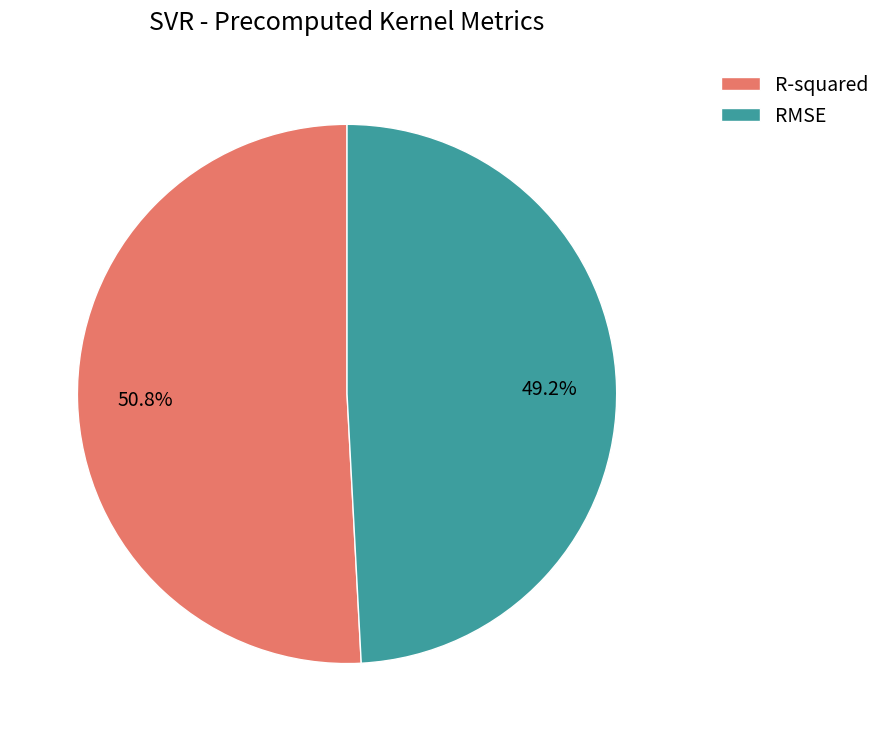

Is it true that R-squared is 51% of the pie?

True